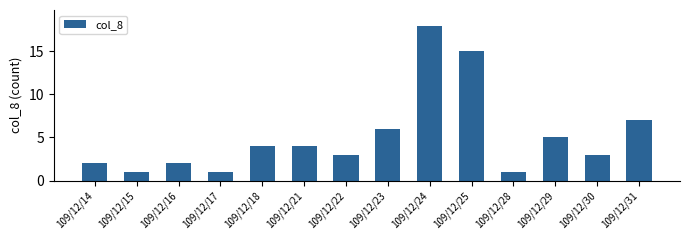

What is the maximum value shown in the chart?

18